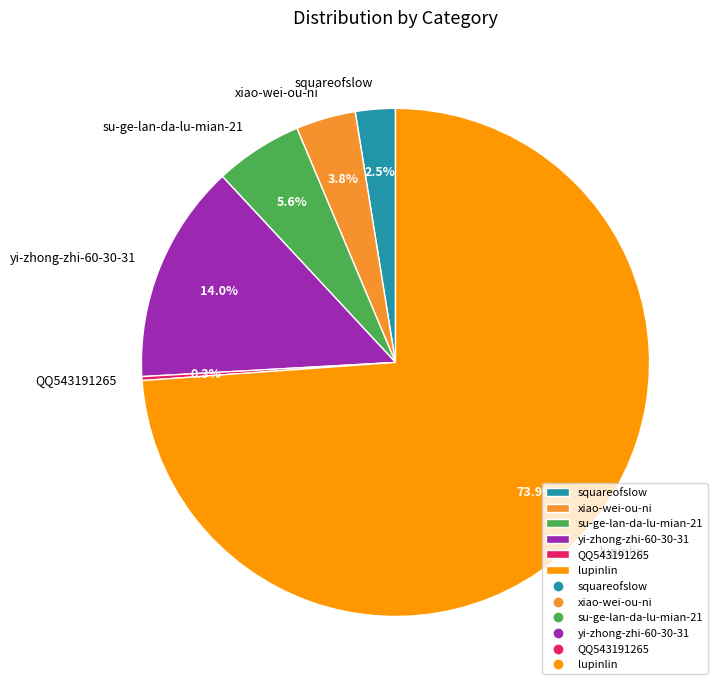

Do lupinlin and squareofslow together represent more than half of the pie?

Yes